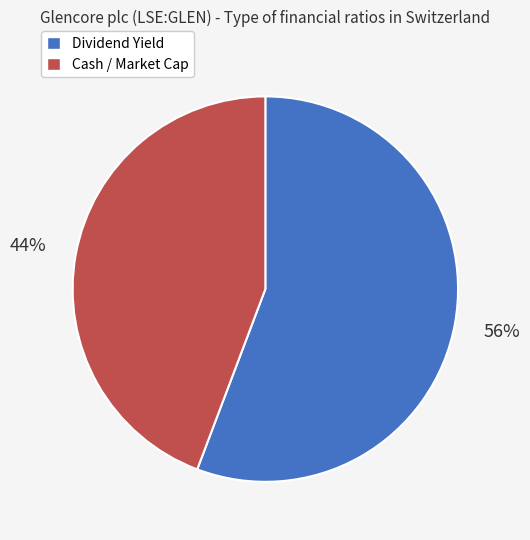

Is there any slice that represents more than half of the pie?

Yes